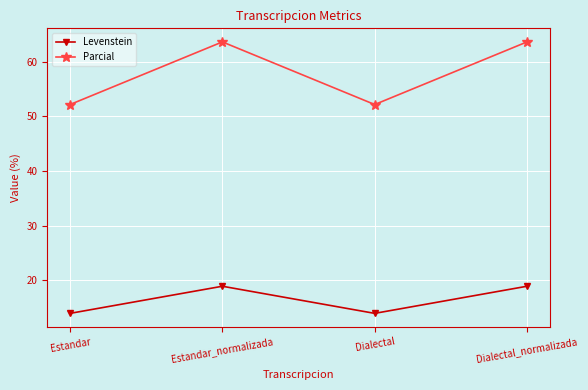

Read the Parcial value at Dialectal_normalizada.

63.6